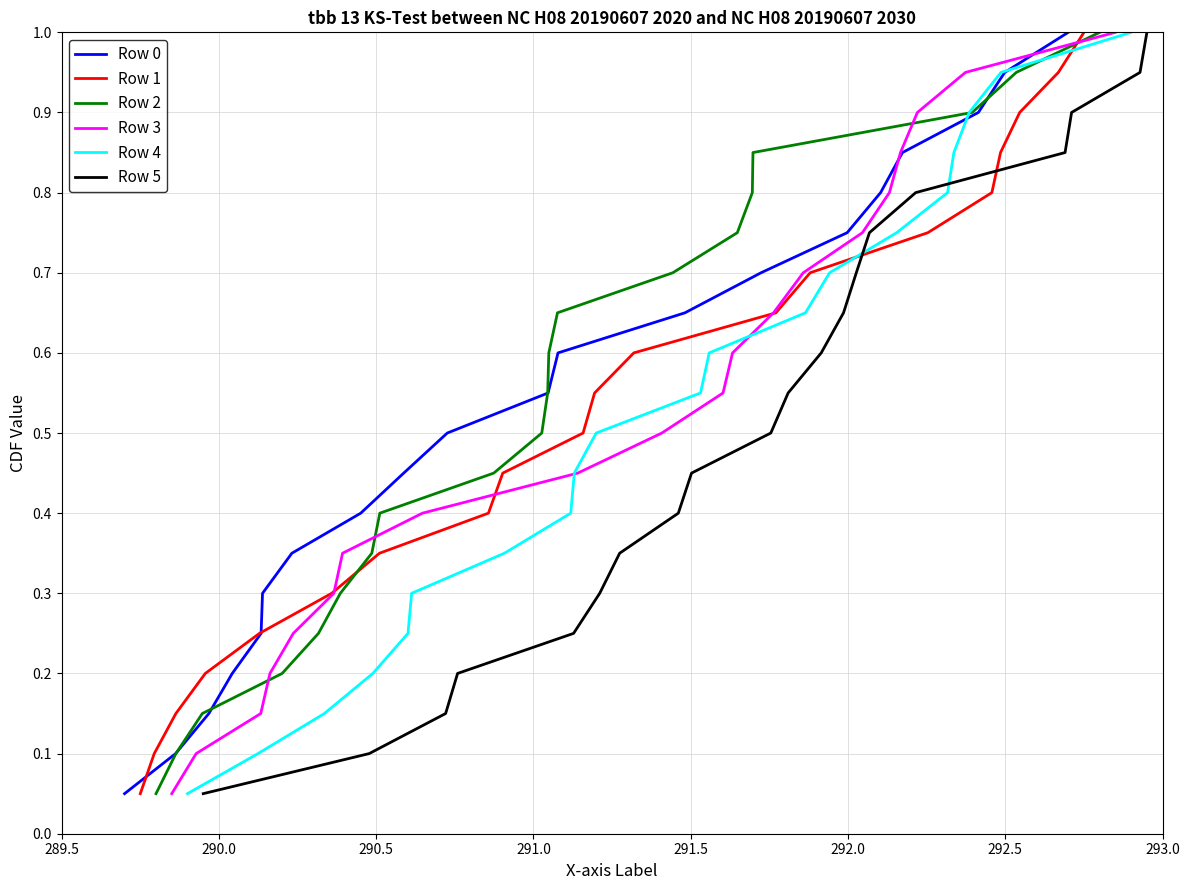

Is this an area chart (filled region under the line)?

No